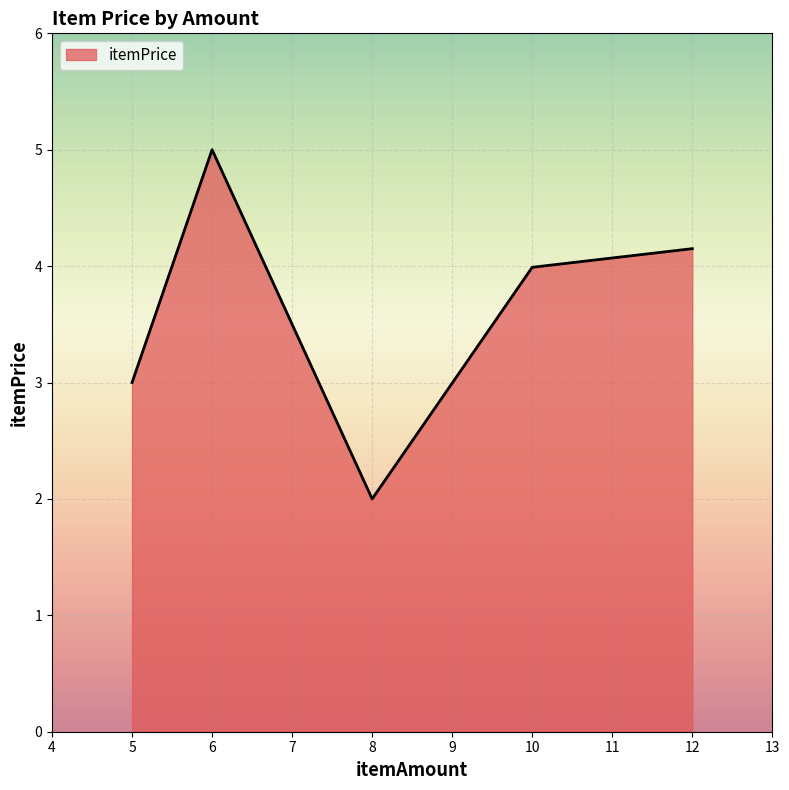

Read the value at 12.

4.2